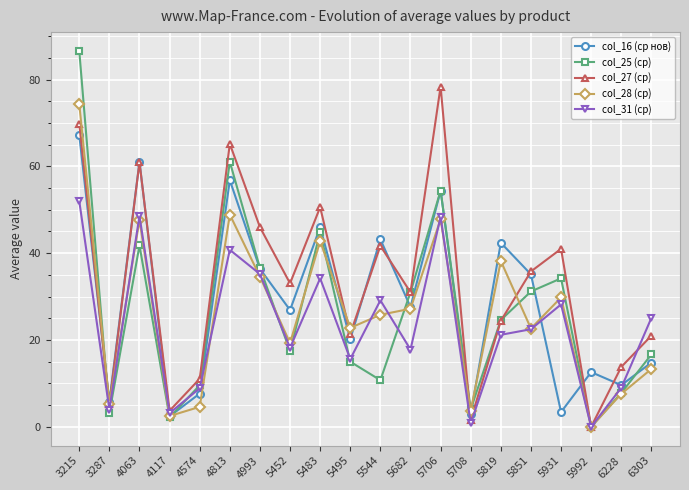

Does the chart have visible grid lines?

Yes